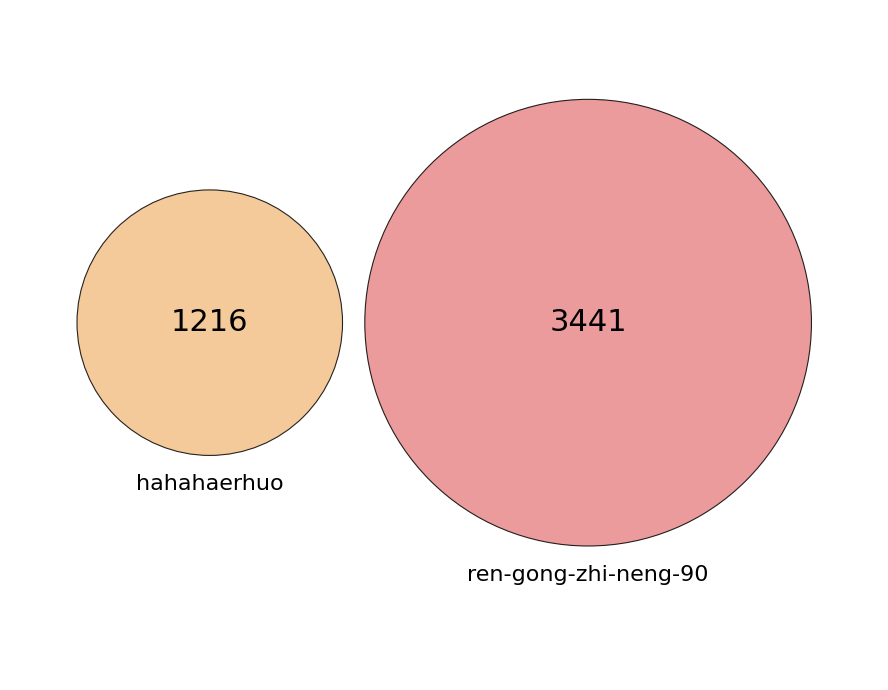

What percentage is NOT represented by hahahaerhuo?

73.9%